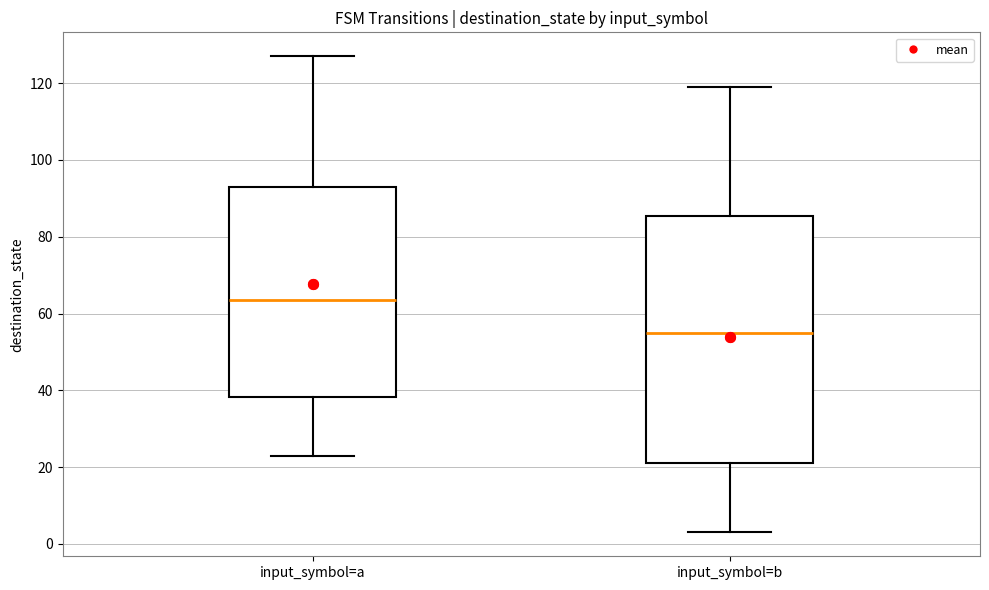

Which box's median line is the lowest?

input_symbol=b